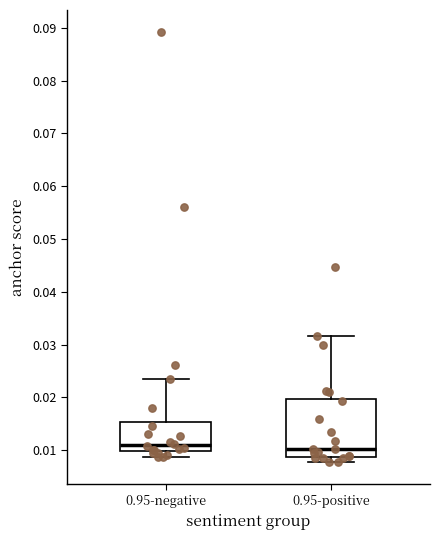

Reading left to right, read every box against the y-axis: the position of its median line, the range the box covers, and the ends of its whiskers. The values are not printed on the chart, so give them approximately, as read against the axis.

0.95-negative: median 0.011, box 0.010 to 0.015, whiskers 0.009 to 0.024
0.95-positive: median 0.010, box 0.009 to 0.020, whiskers 0.008 to 0.032